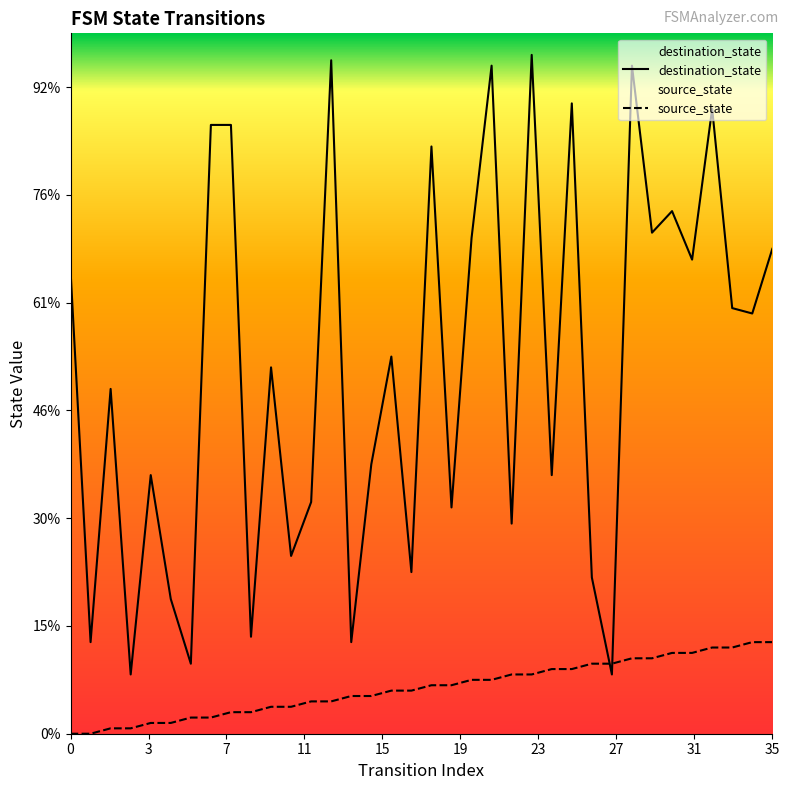

Which series has the largest total across all categories?

destination_state